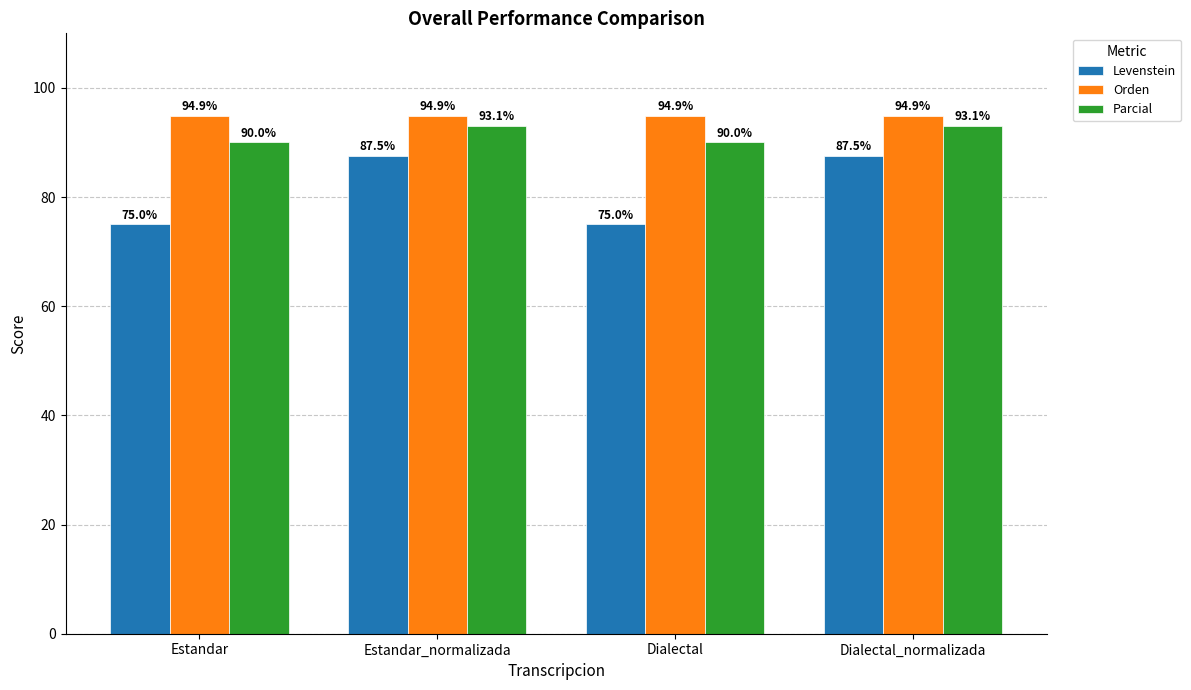

What is the difference between the maximum and second lowest values in the Parcial series?

3.1